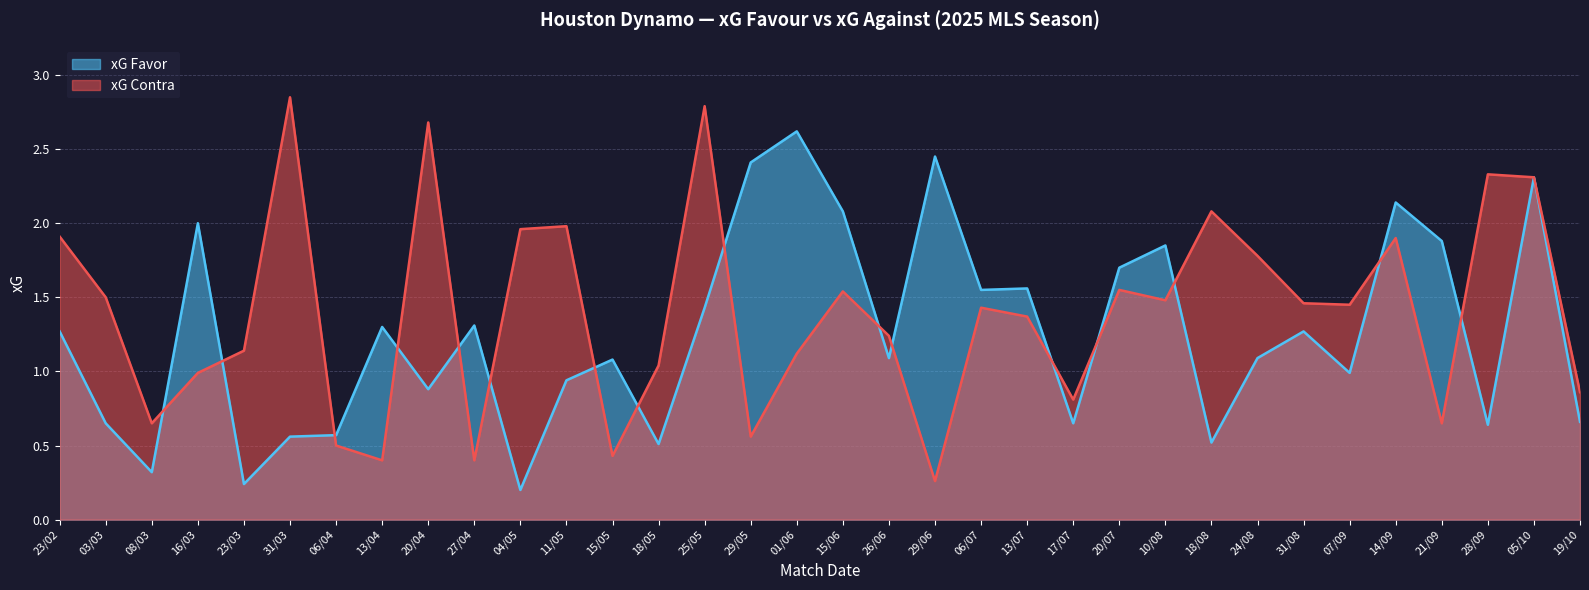

What is the spread (max minus min) of values at 06/04?

0.1